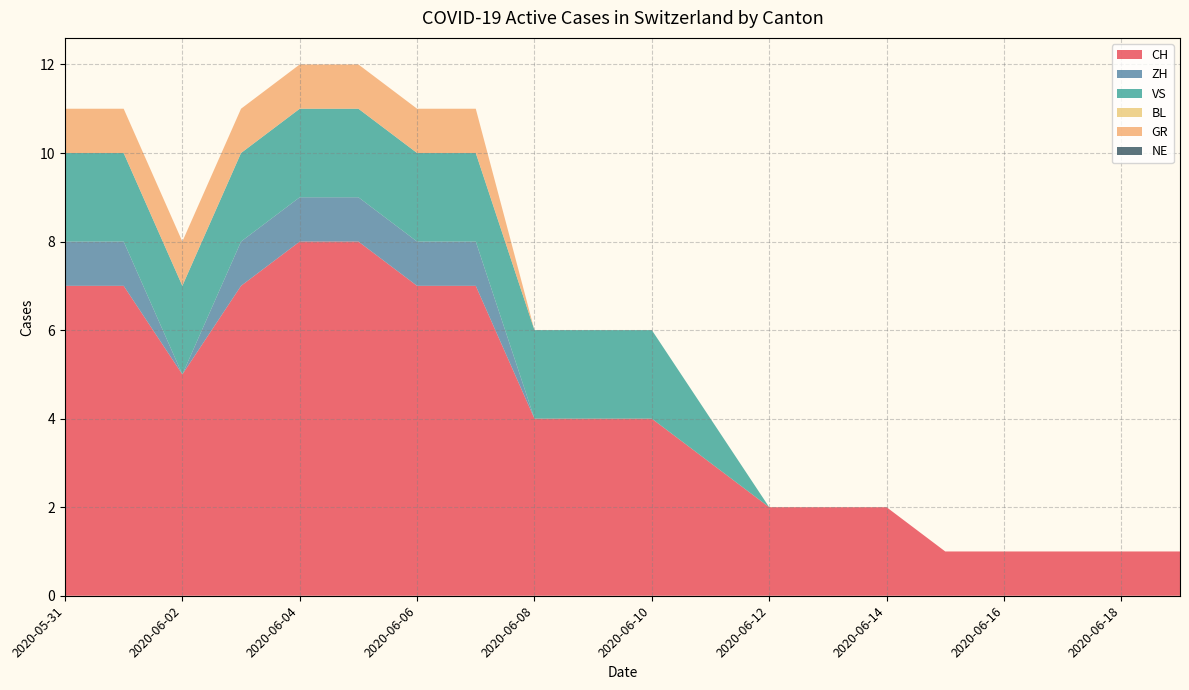

Does the chart have visible grid lines?

Yes